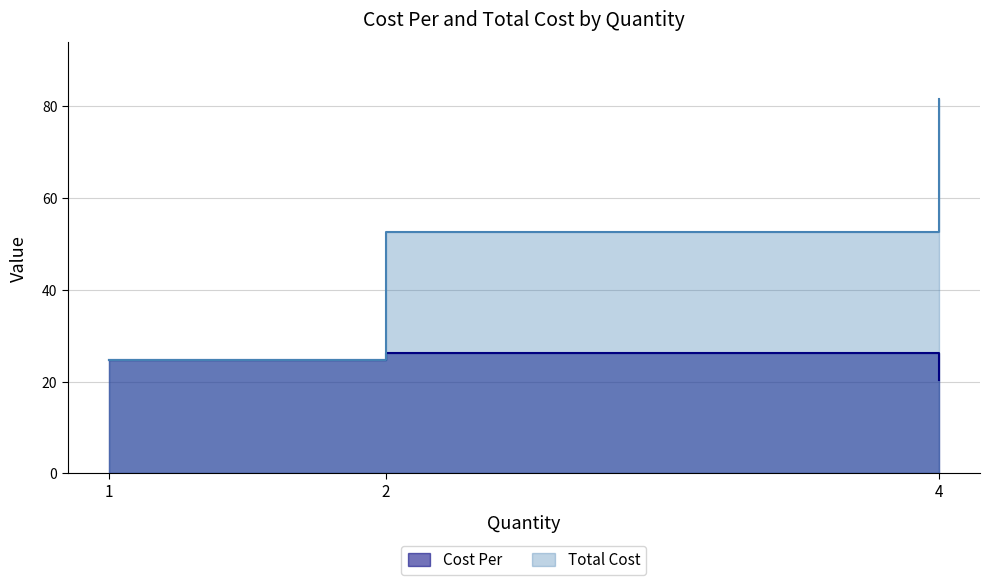

Reading left to right, transcribe all the data shown in this chart.

Cost Per: 1=24.7	2=26.2	4=20.4
Total Cost: 1=24.7	2=52.5	4=81.7